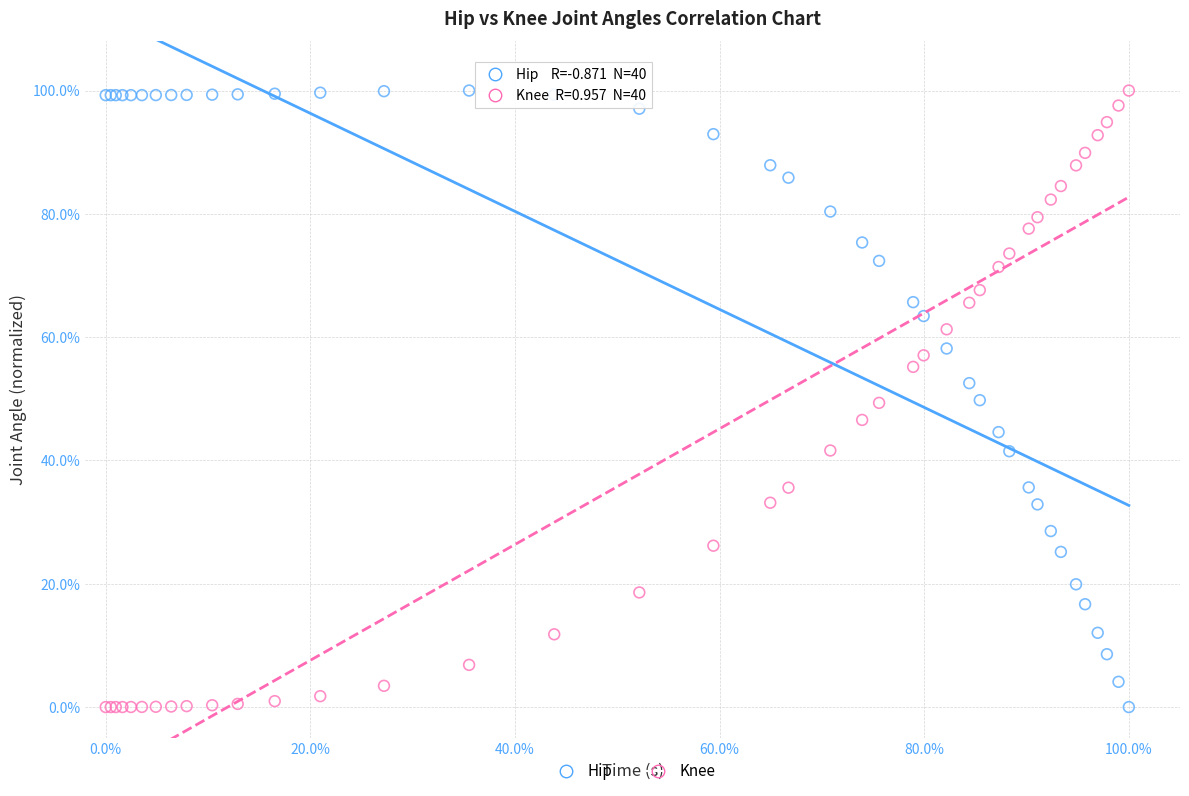

What is the X range (max minus min) for the scatter plot?

100.0